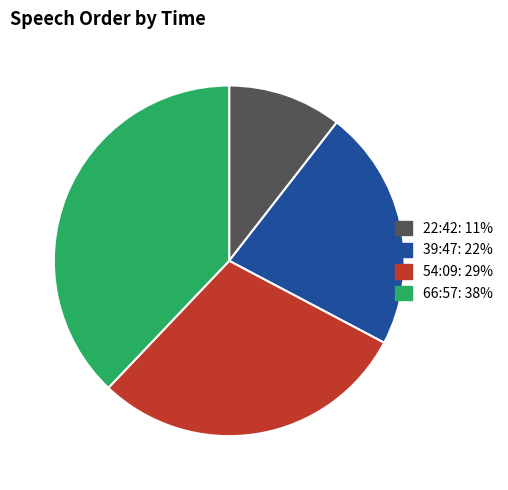

What is the ratio of the value at 54:09 to the value at 39:47?

1.3